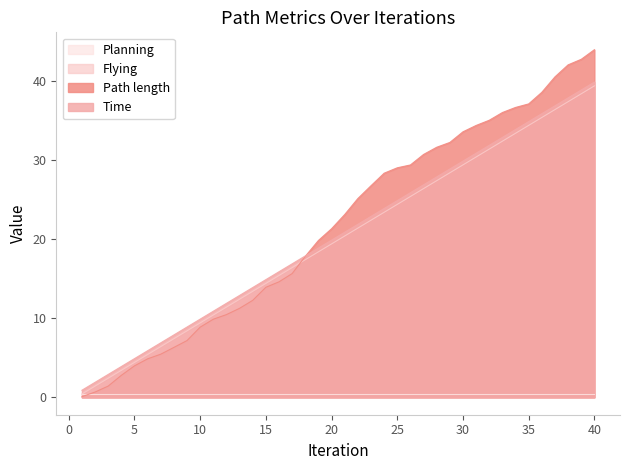

Which series has the largest total across all categories?

Path length